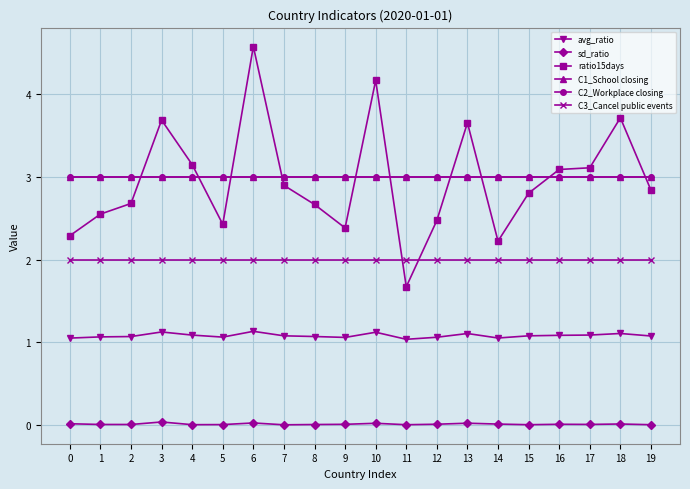

True or false: avg_ratio and C1_School closing cross at least once.

False